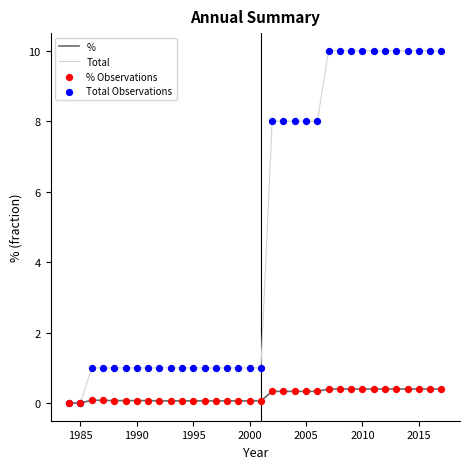

Which series has the largest range (max minus min)?

Total